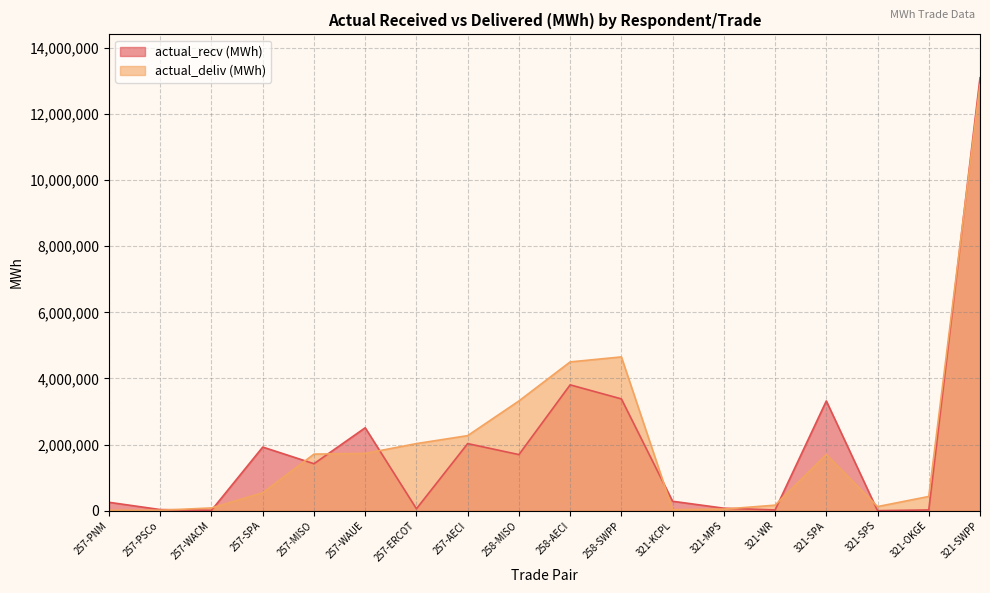

How many interior local peaks does the actual_deliv (MWh) series have?

2